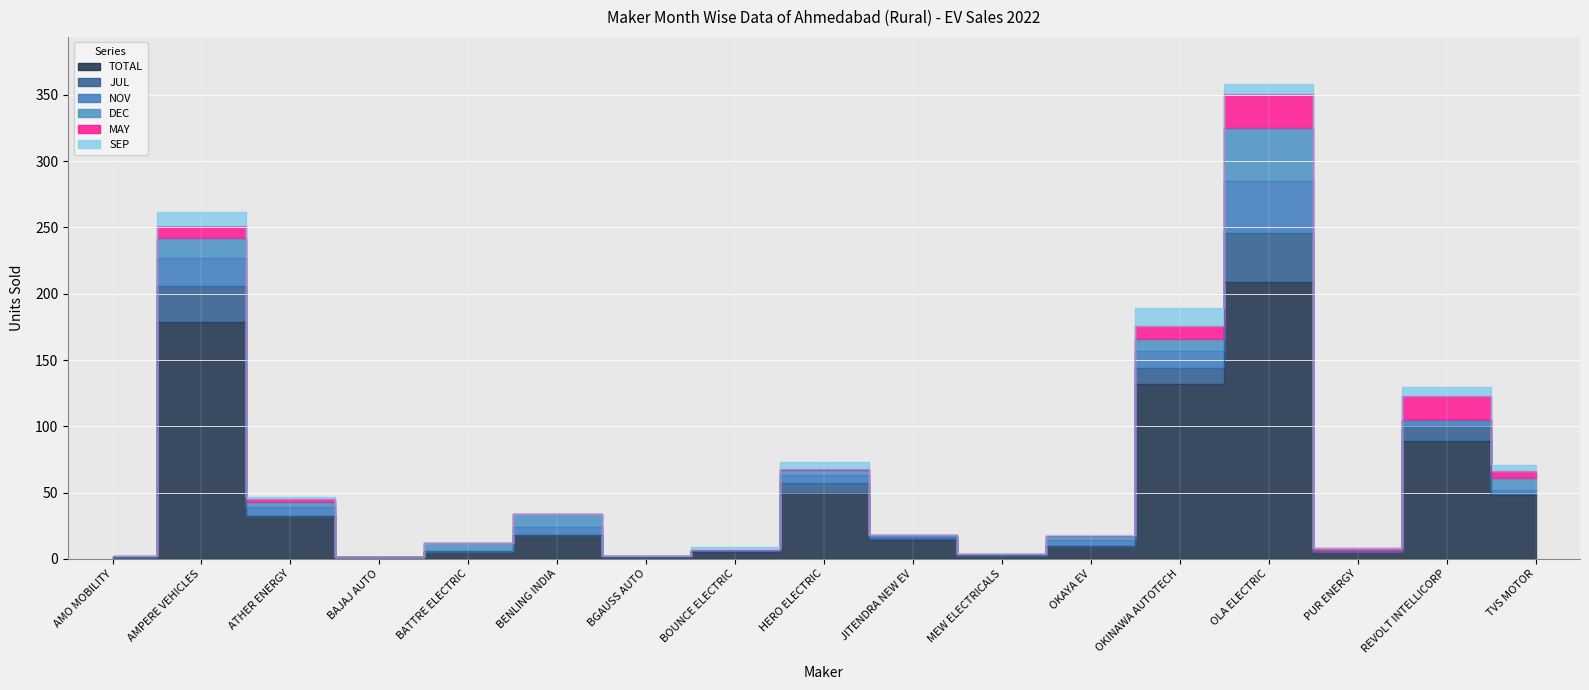

Is the value of SEP at OKAYA EV greater than the value of NOV at BGAUSS AUTO?

No